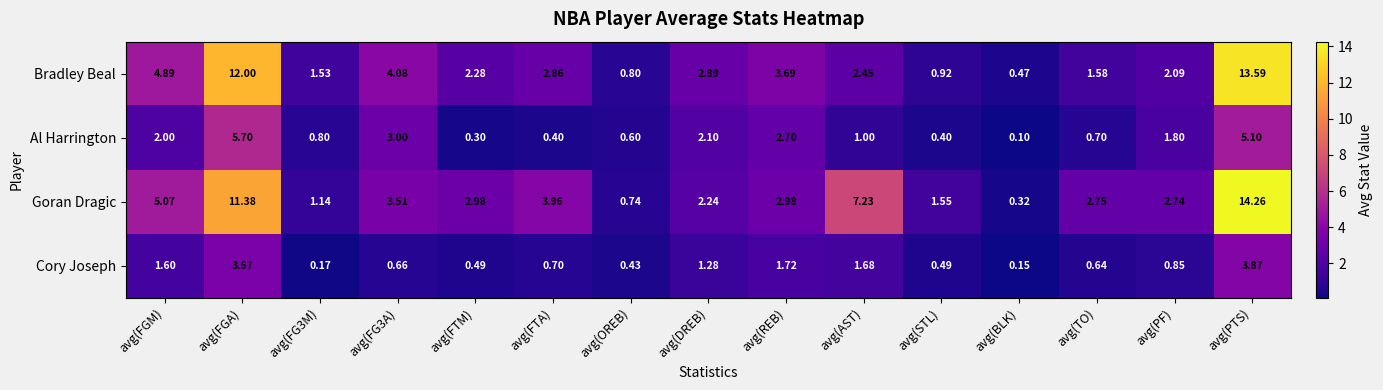

Is the value of Al Harrington at avg(FG3M) greater than the value of Bradley Beal at avg(TO)?

No